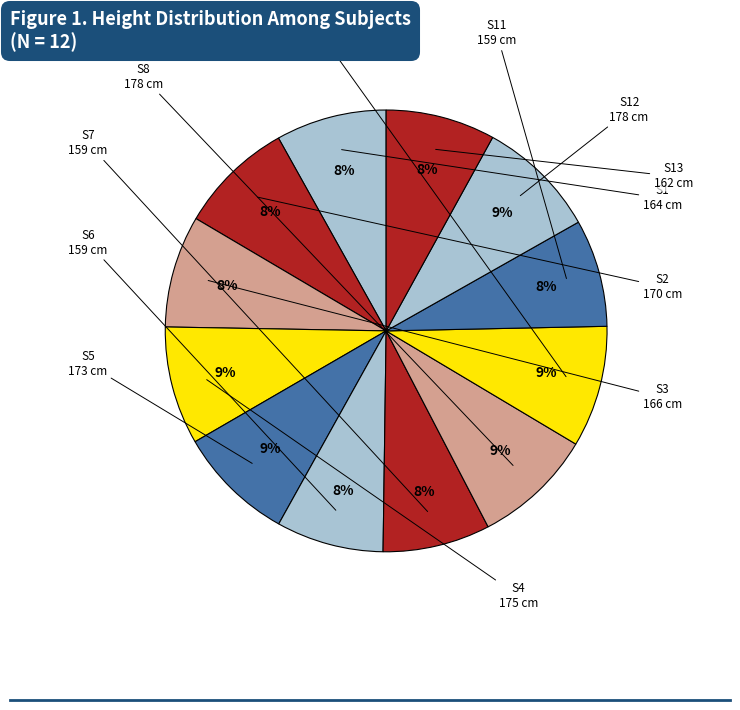

Between S10 and S1, which is larger?

S10